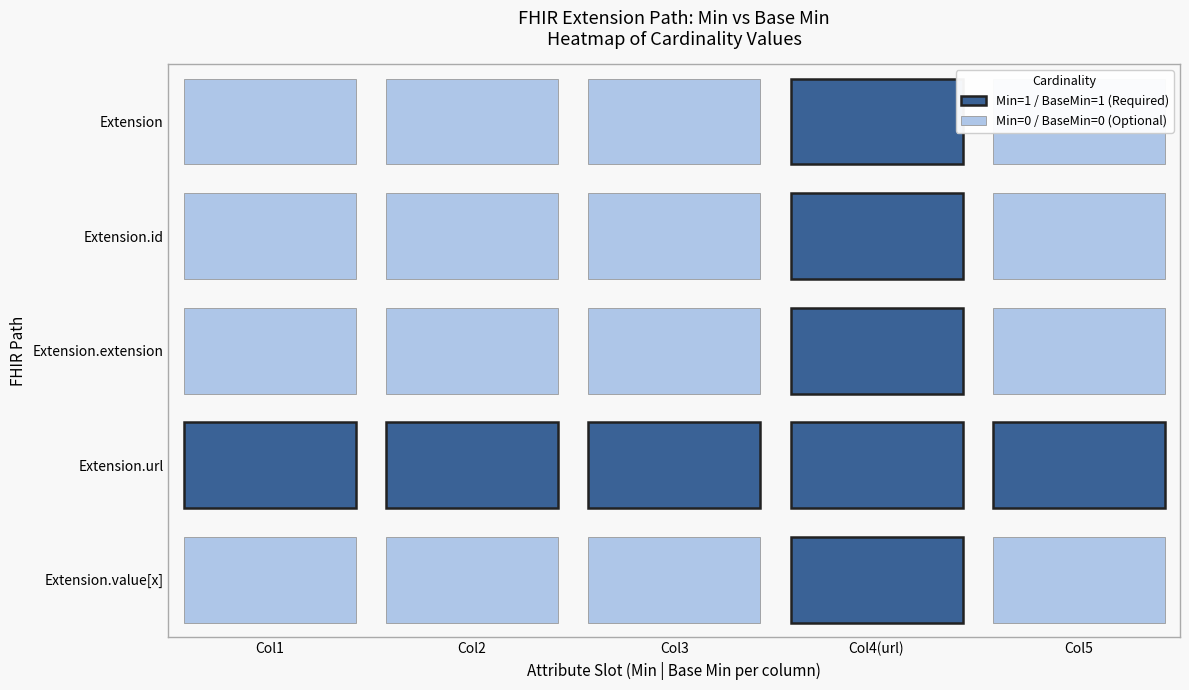

What is the average value of the Extension.url series?

1